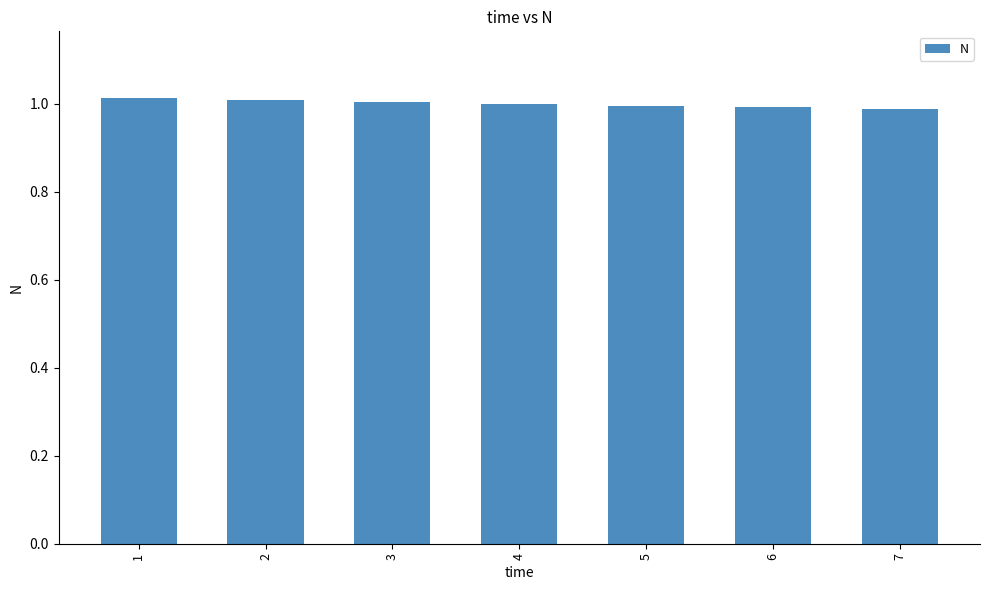

What is the sum of the values at 4 and 2?

2.0